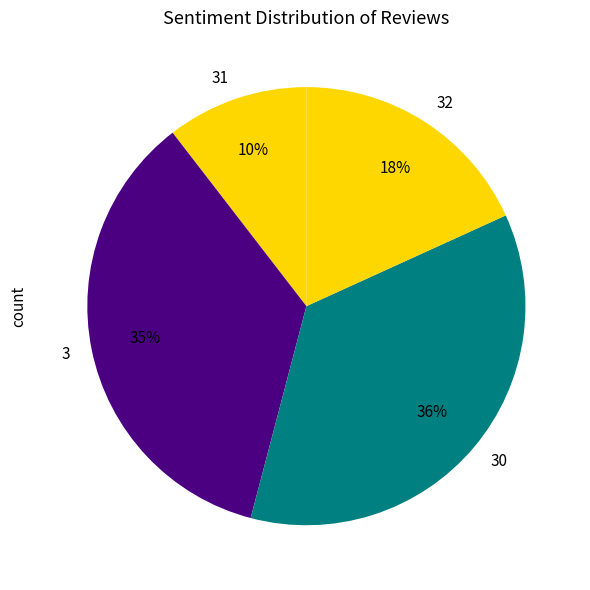

To the nearest percent, what is the combined percentage of 31 and 30?

46%